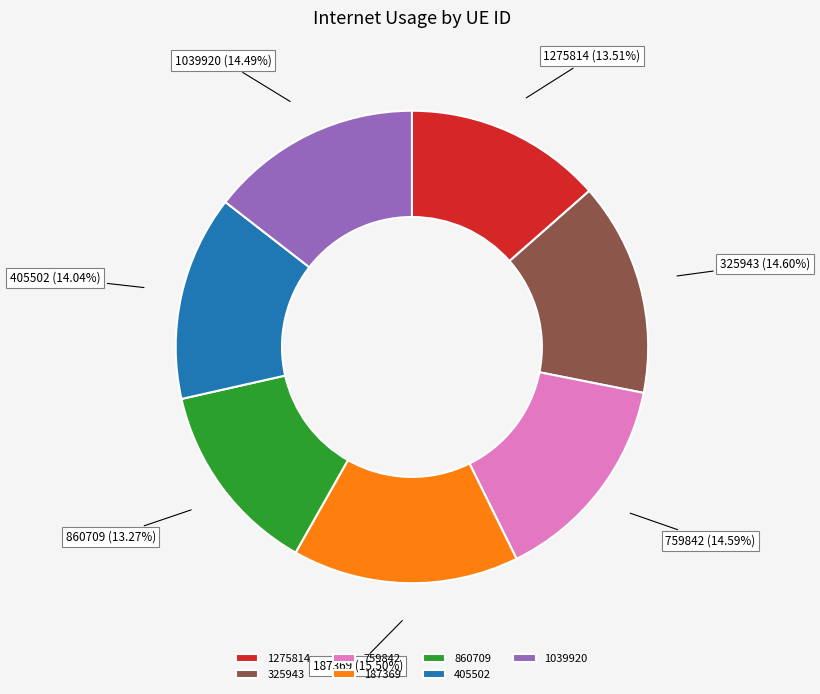

What percentage is the 1039920 slice, to the nearest percent?

14%